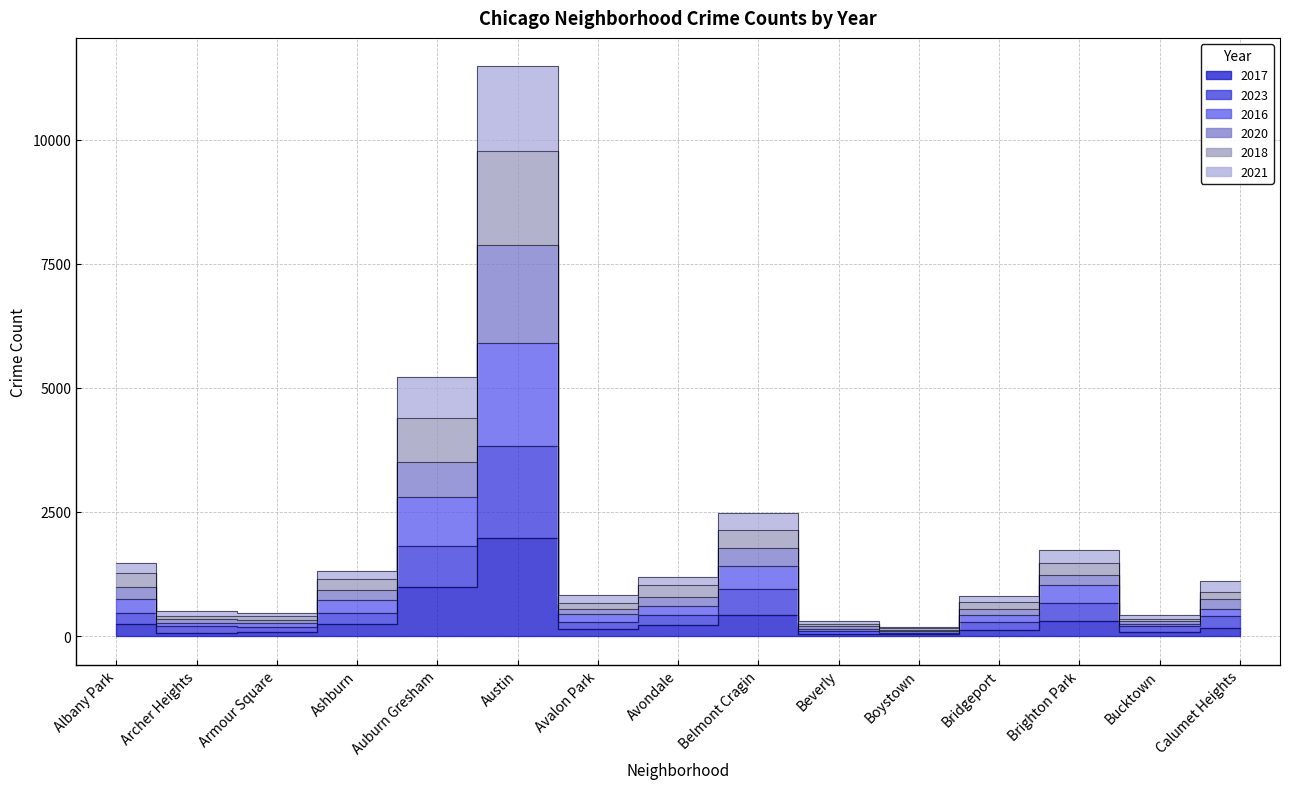

What is the average value of the 2017 series?

341